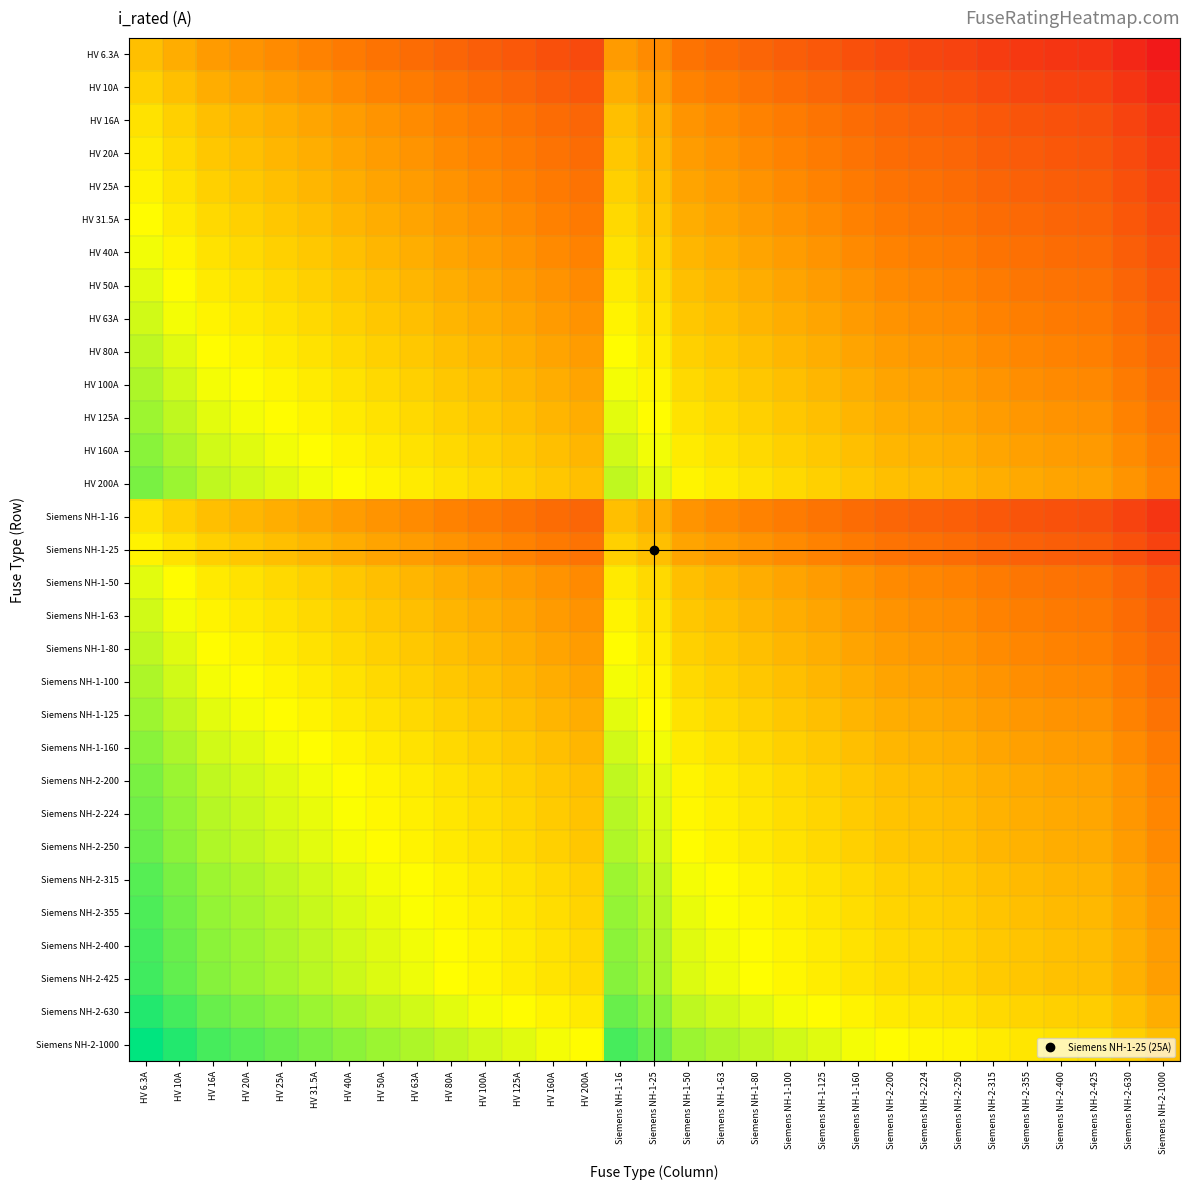

How many series are shown in this chart?

31